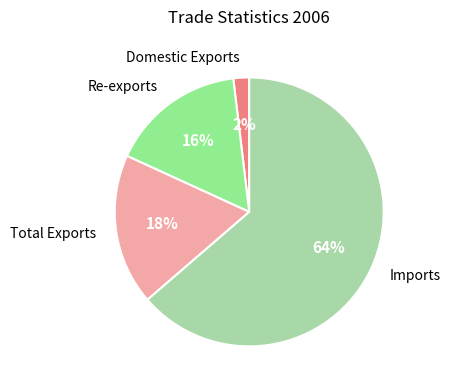

To the nearest percent, what percentage of the pie is Re-exports?

16%